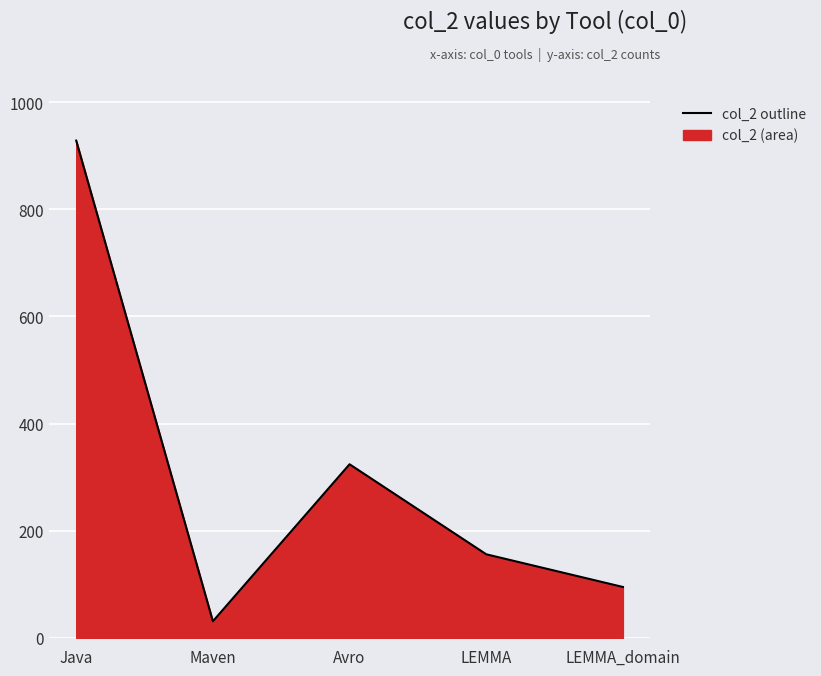

What position from the right is Avro?

3